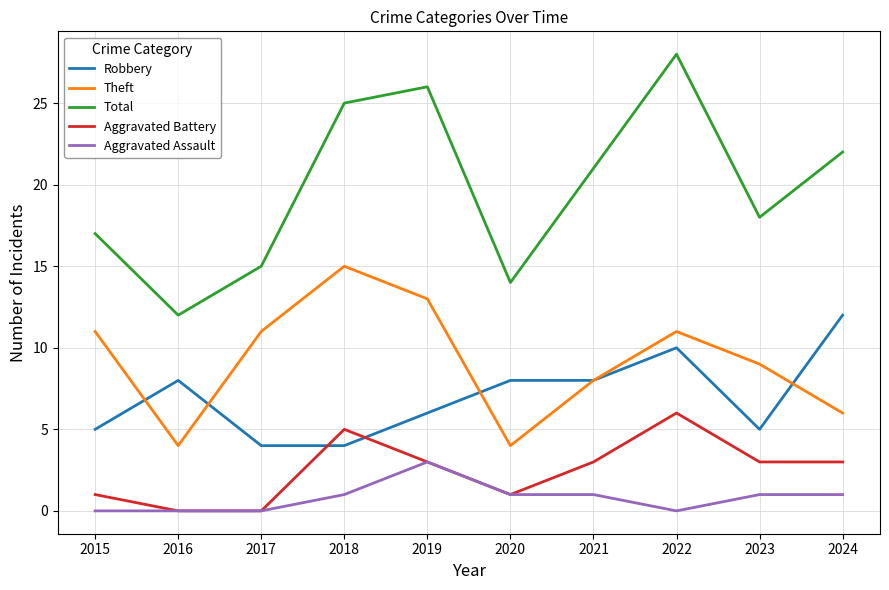

What is the difference between the Theft values at 2019 and 2021?

5